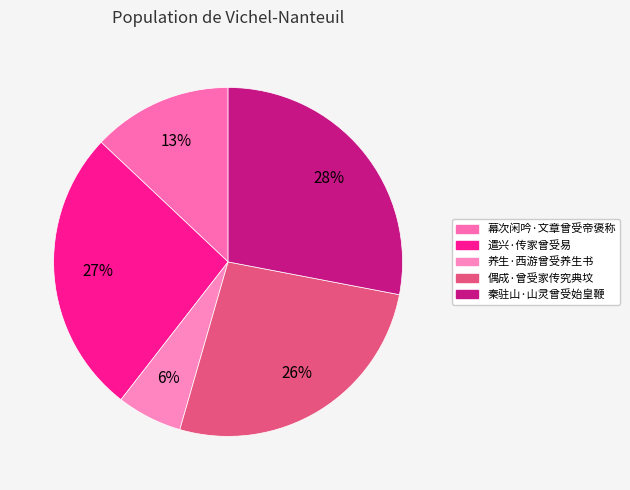

Between 遣兴·传家曾受易 and 养生·西游曾受养生书, which is larger?

遣兴·传家曾受易